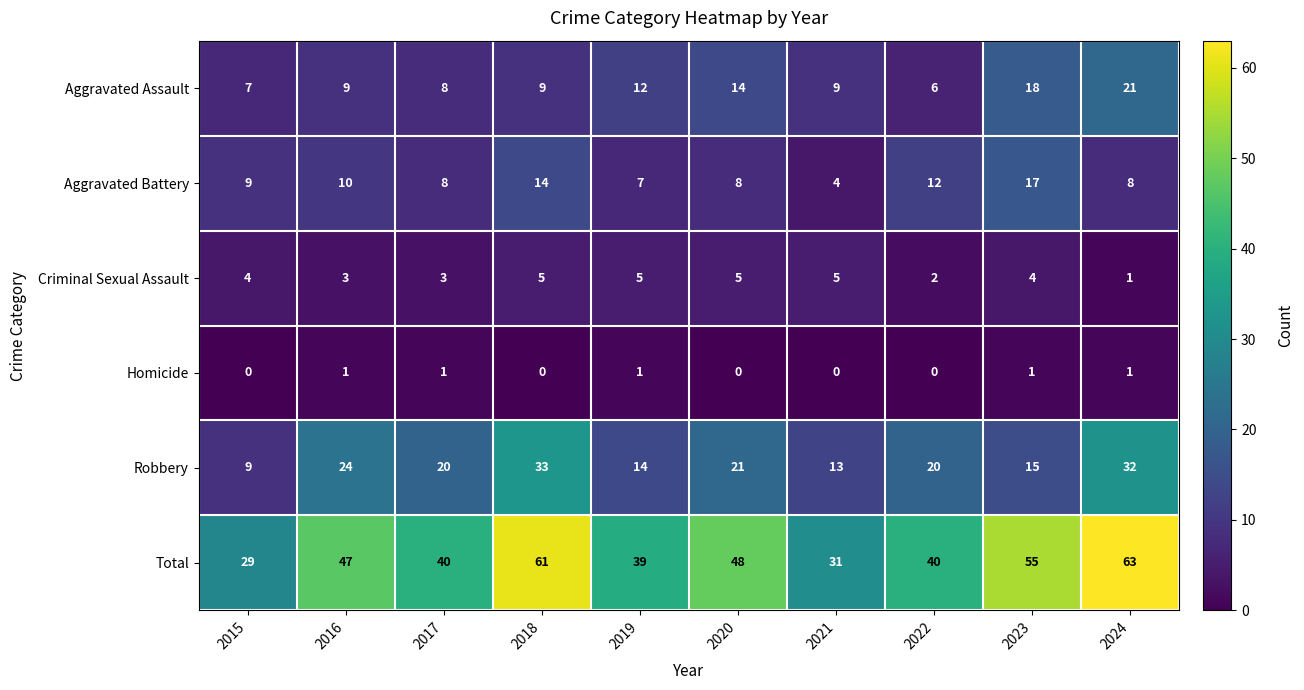

The Robbery series shows 14 at 2019. True or false?

True